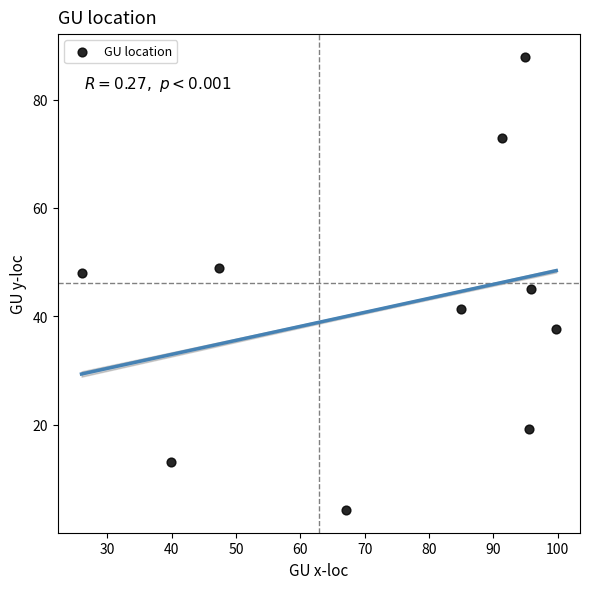

What is the range of X values (max minus min)?

73.8